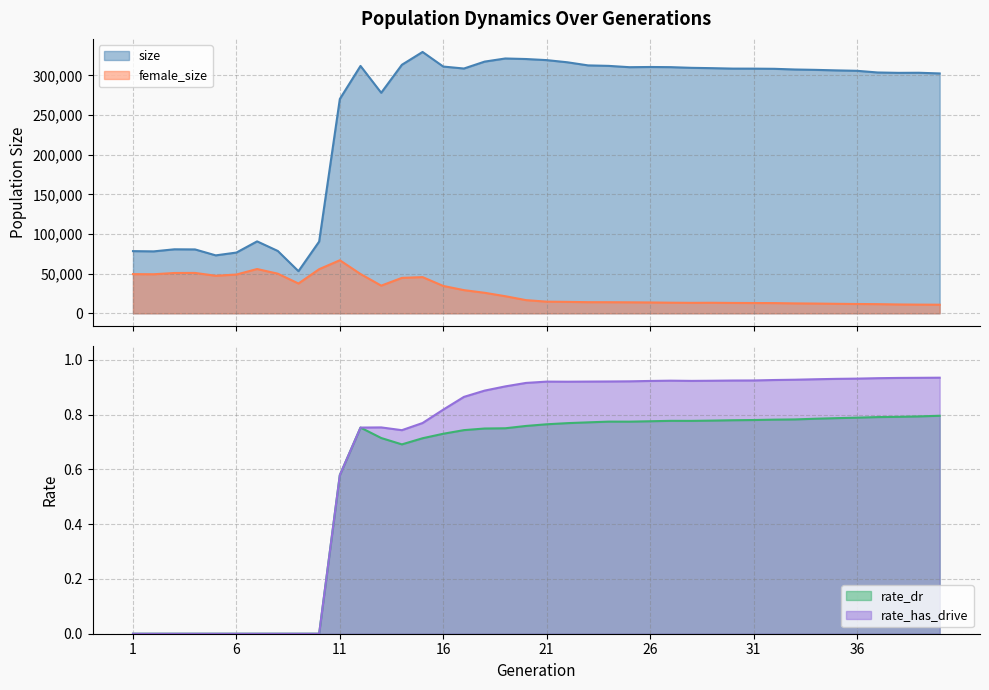

Reading left to right, transcribe all the data shown in this chart.

size: 78435.0	78118.0	80741.0	80583.0	73095.0	76628.0	90750.0	78656.0	53149.0	90524.0	270371.0	312046.0	278168.0	313500.0	329680.0	311272.0	308788.0	317505.0	321453.0	320769.0	319389.0	316660.0	312742.0	312126.0	310461.0	310721.0	310518.0	309656.0	309241.0	308676.0	308635.0	308424.0	307559.0	307091.0	306436.0	305910.0	303795.0	303322.0	303436.0	302577.0
female_size: 49420.0	49263.0	50855.0	50941.0	47364.0	48921.0	55864.0	49995.0	37590.0	55651.0	66916.0	49580.0	34893.0	44694.0	45661.0	34504.0	29239.0	25894.0	21563.0	16629.0	14710.0	14422.0	14037.0	14001.0	13882.0	13685.0	13381.0	13202.0	13290.0	13083.0	12979.0	12892.0	12504.0	12293.0	11982.0	11747.0	11556.0	11161.0	10954.0	10845.0
rate_dr: 0.0	0.0	0.0	0.0	0.0	0.0	0.0	0.0	0.0	0.0	0.6	0.8	0.7	0.7	0.7	0.7	0.7	0.7	0.8	0.8	0.8	0.8	0.8	0.8	0.8	0.8	0.8	0.8	0.8	0.8	0.8	0.8	0.8	0.8	0.8	0.8	0.8	0.8	0.8	0.8
rate_has_drive: 0.0	0.0	0.0	0.0	0.0	0.0	0.0	0.0	0.0	0.0	0.6	0.8	0.8	0.7	0.8	0.8	0.9	0.9	0.9	0.9	0.9	0.9	0.9	0.9	0.9	0.9	0.9	0.9	0.9	0.9	0.9	0.9	0.9	0.9	0.9	0.9	0.9	0.9	0.9	0.9